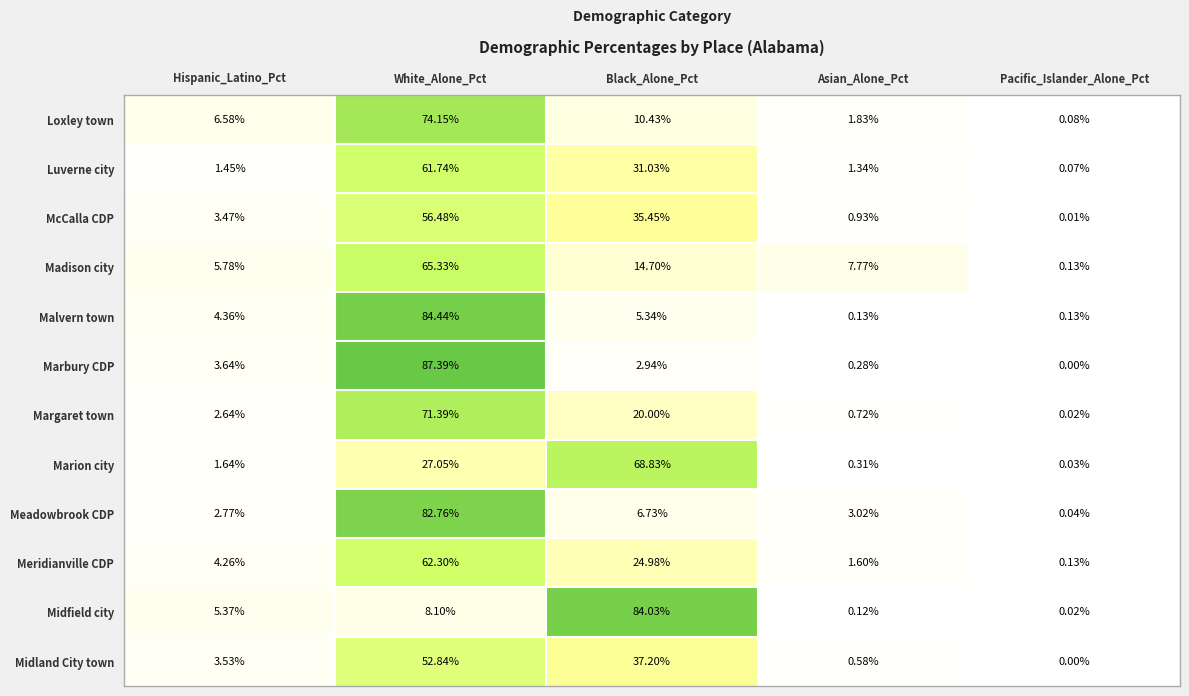

Which series has the largest range (max minus min)?

Marbury CDP